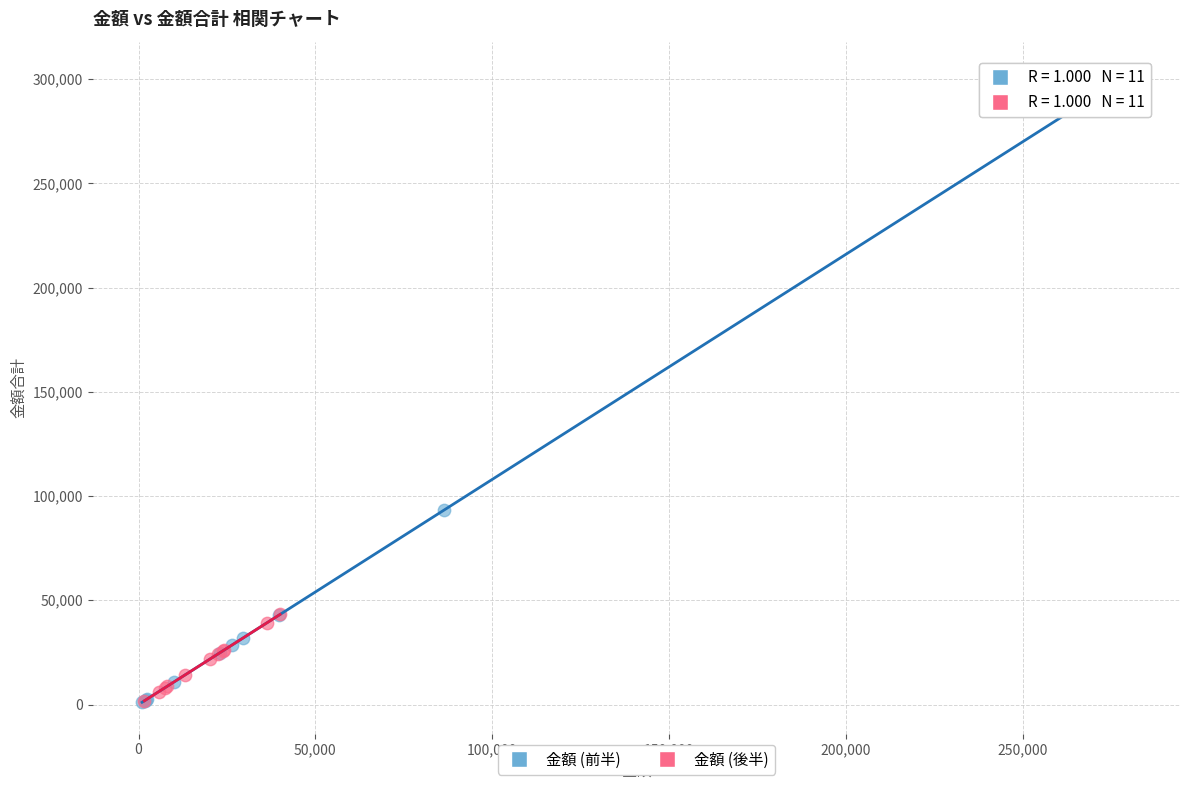

Which series has the largest Y range (max minus min)?

金額 (前半)